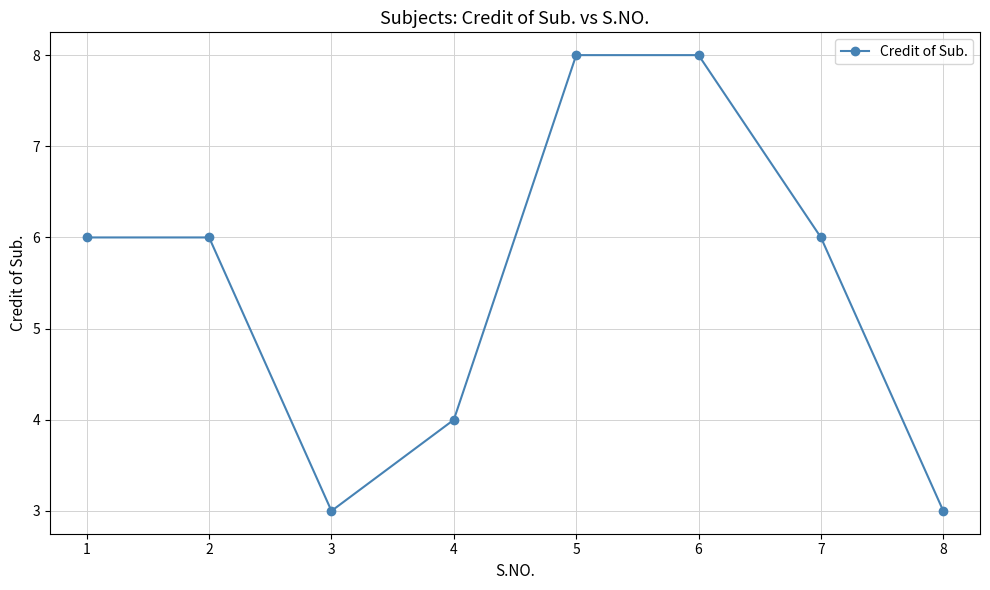

Does the chart have visible grid lines?

Yes